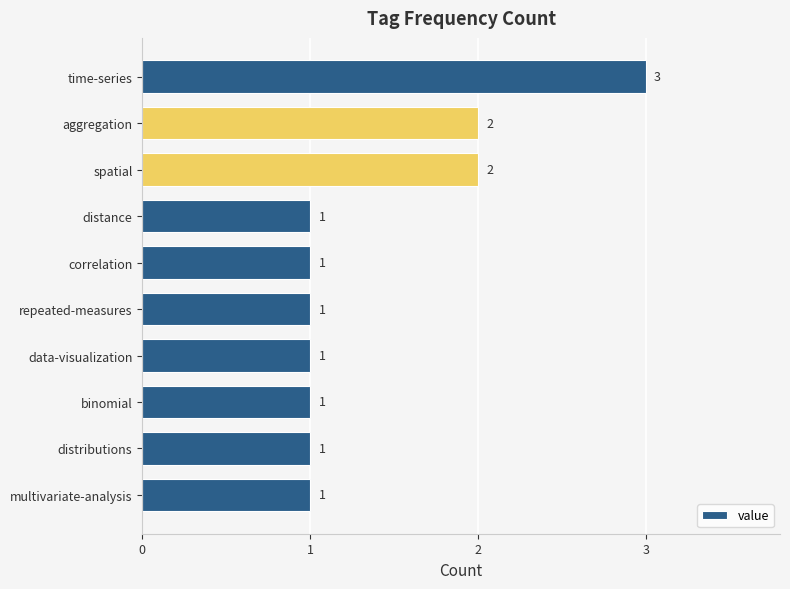

Reading bottom to top, what are all the values shown in this chart?

multivariate-analysis=1	distributions=1	binomial=1	data-visualization=1	repeated-measures=1	correlation=1	distance=1	spatial=2	aggregation=2	time-series=3